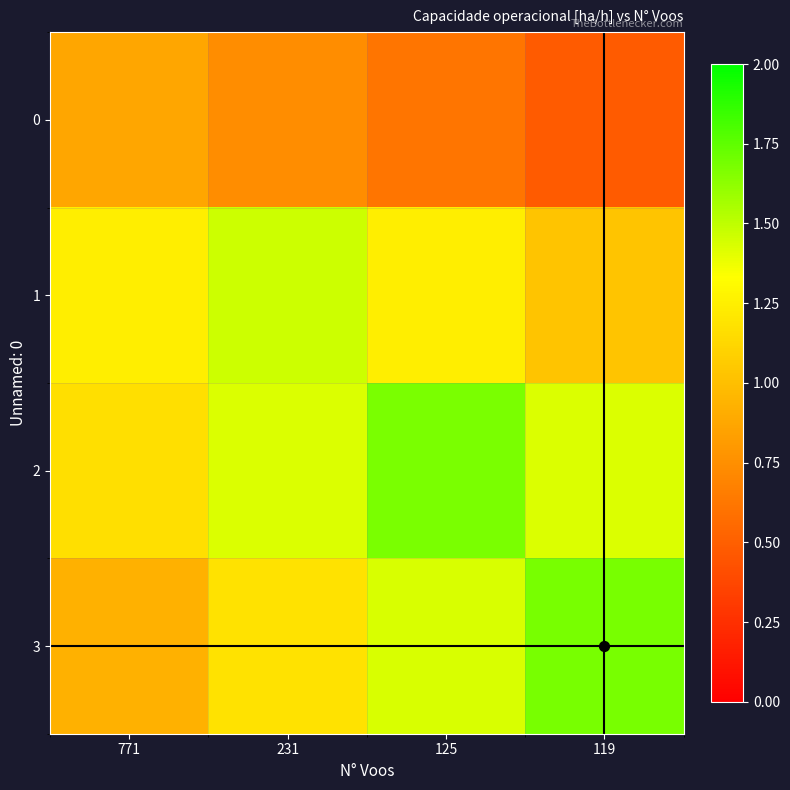

At 771, list the series in order from smallest to largest.

0, 3, 2, 1